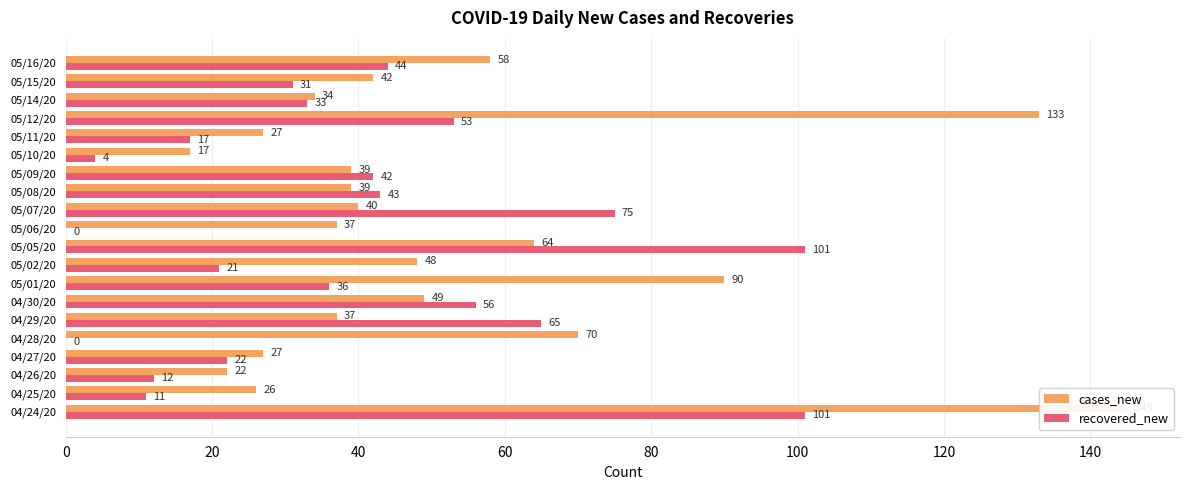

Which series has the largest total across all categories?

cases_new